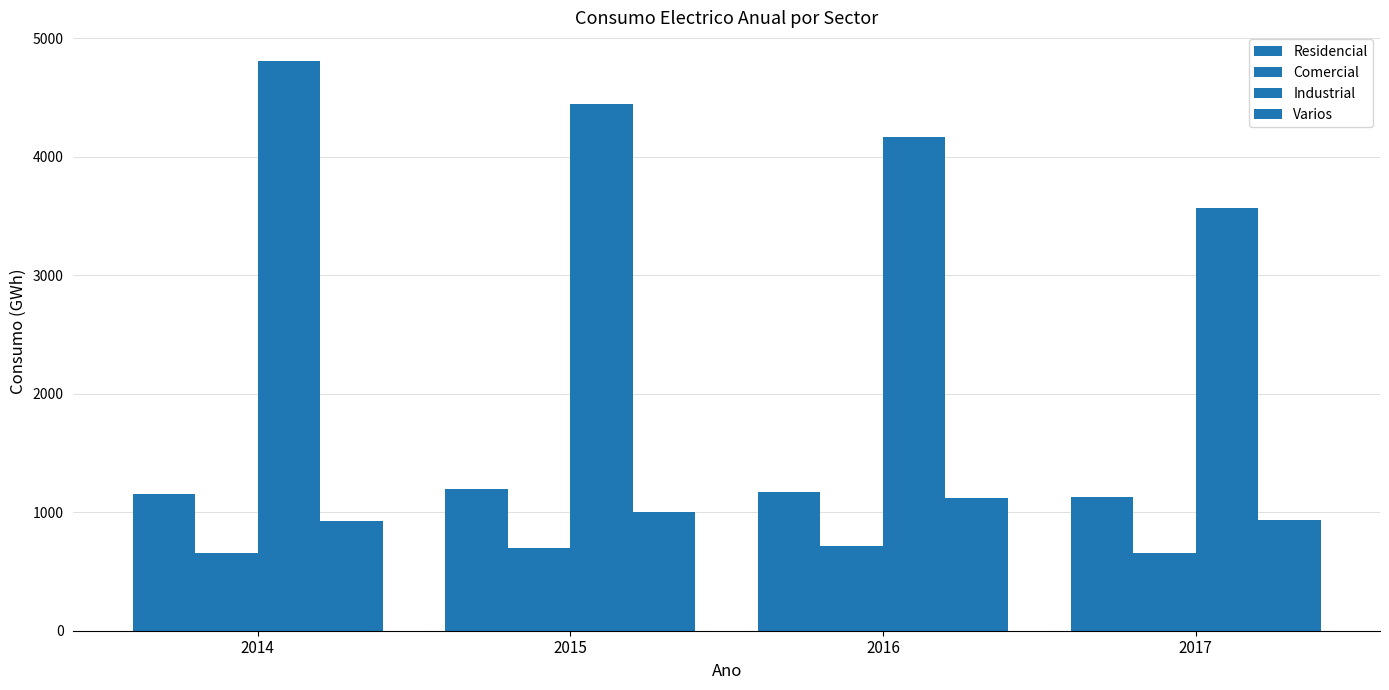

What is the total value across all series at 2014?

7544.9